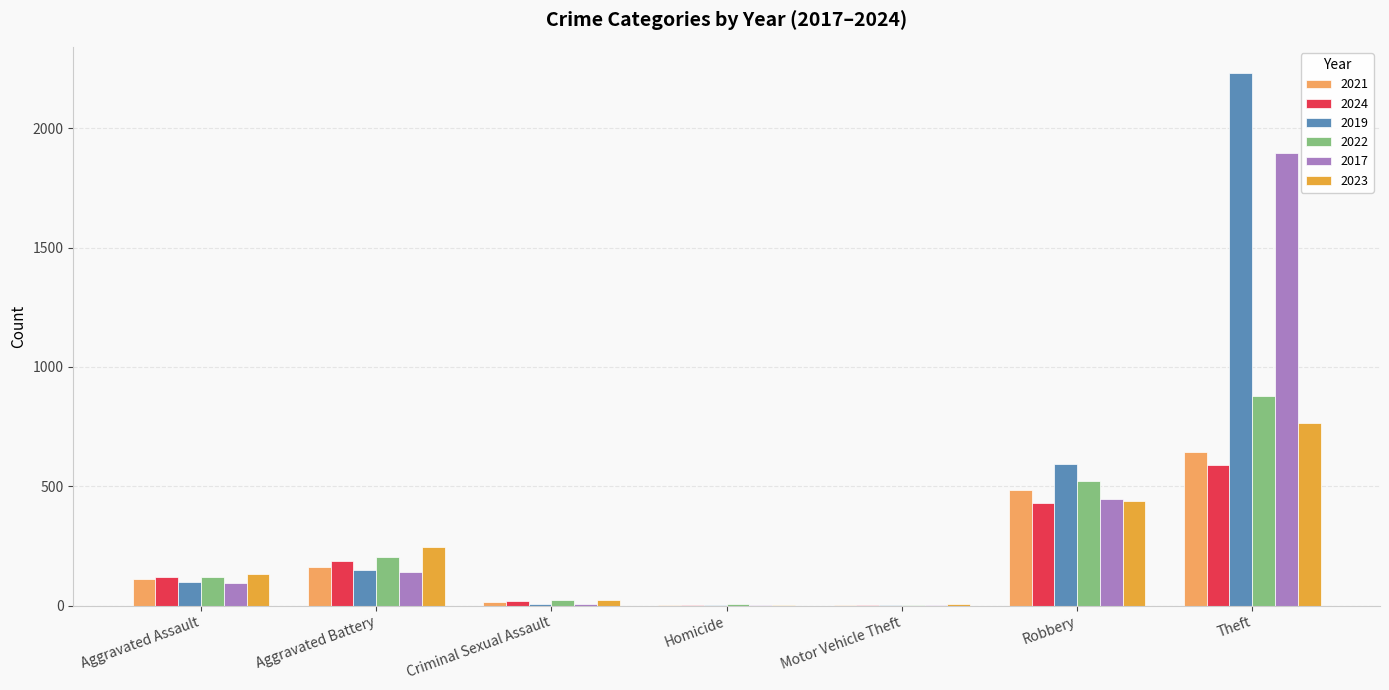

What are all the series names shown in the legend?

2021, 2024, 2019, 2022, 2017, 2023